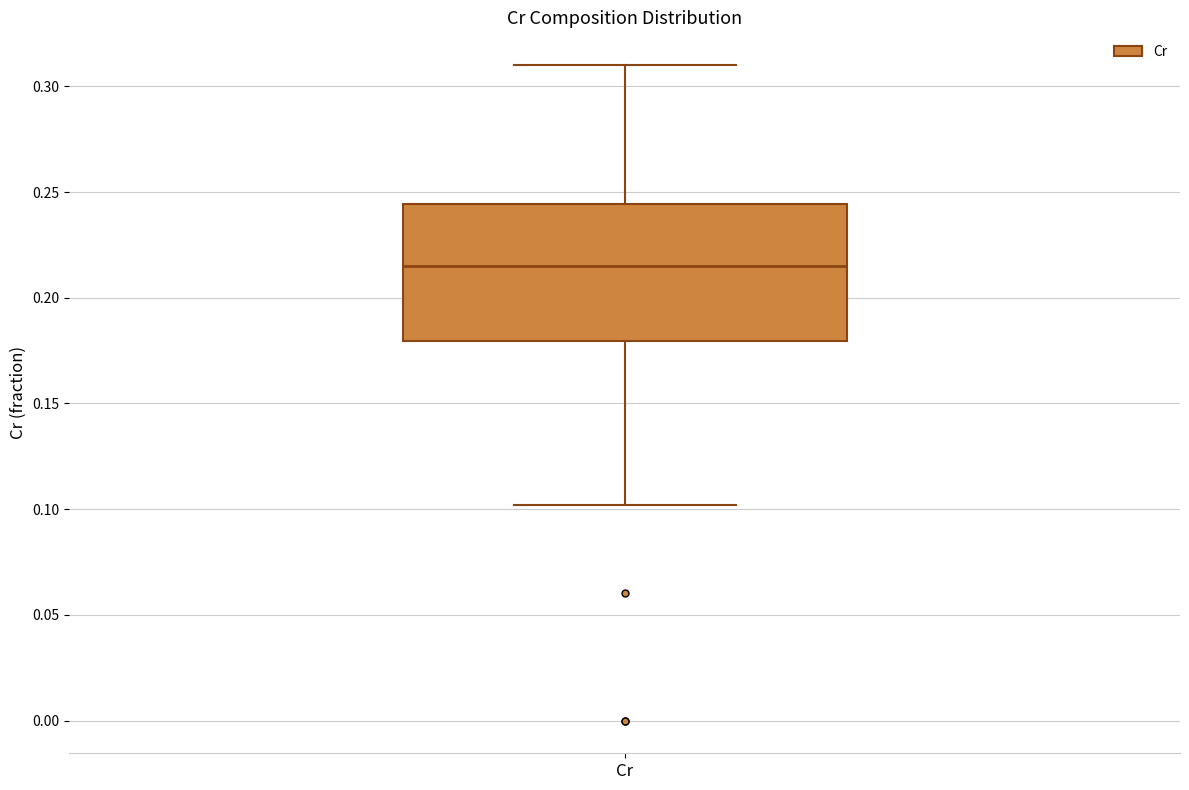

Where does the lower whisker of the box for Cr end on the y-axis? The values are not printed on the chart, so give them approximately, as read against the axis.

0.100